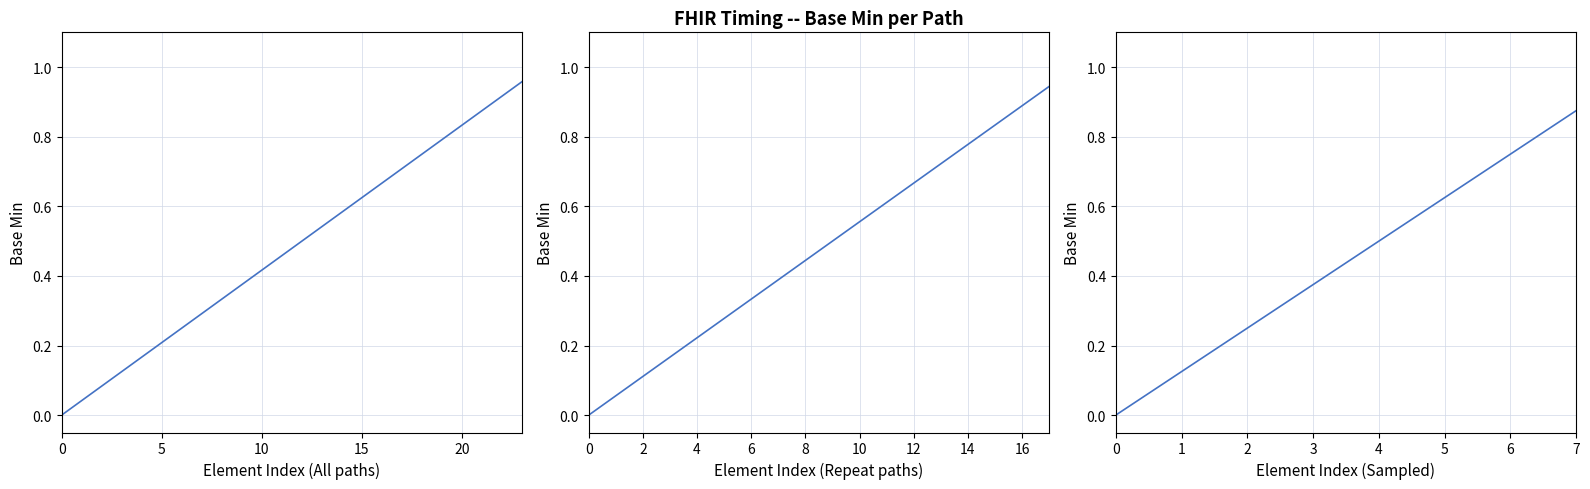

How many data points does each series have?

8